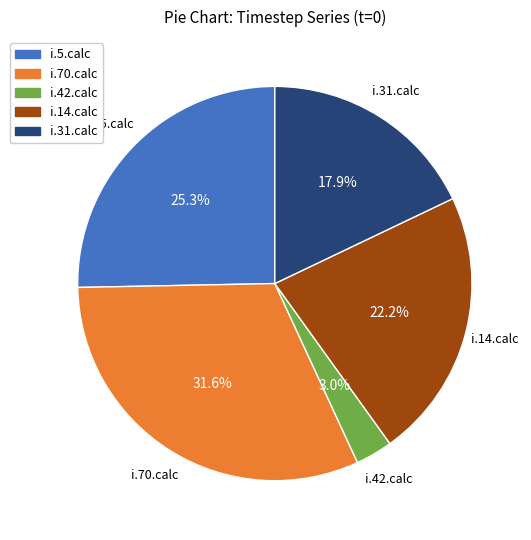

What percentage is the i.70.calc slice, to the nearest percent?

32%